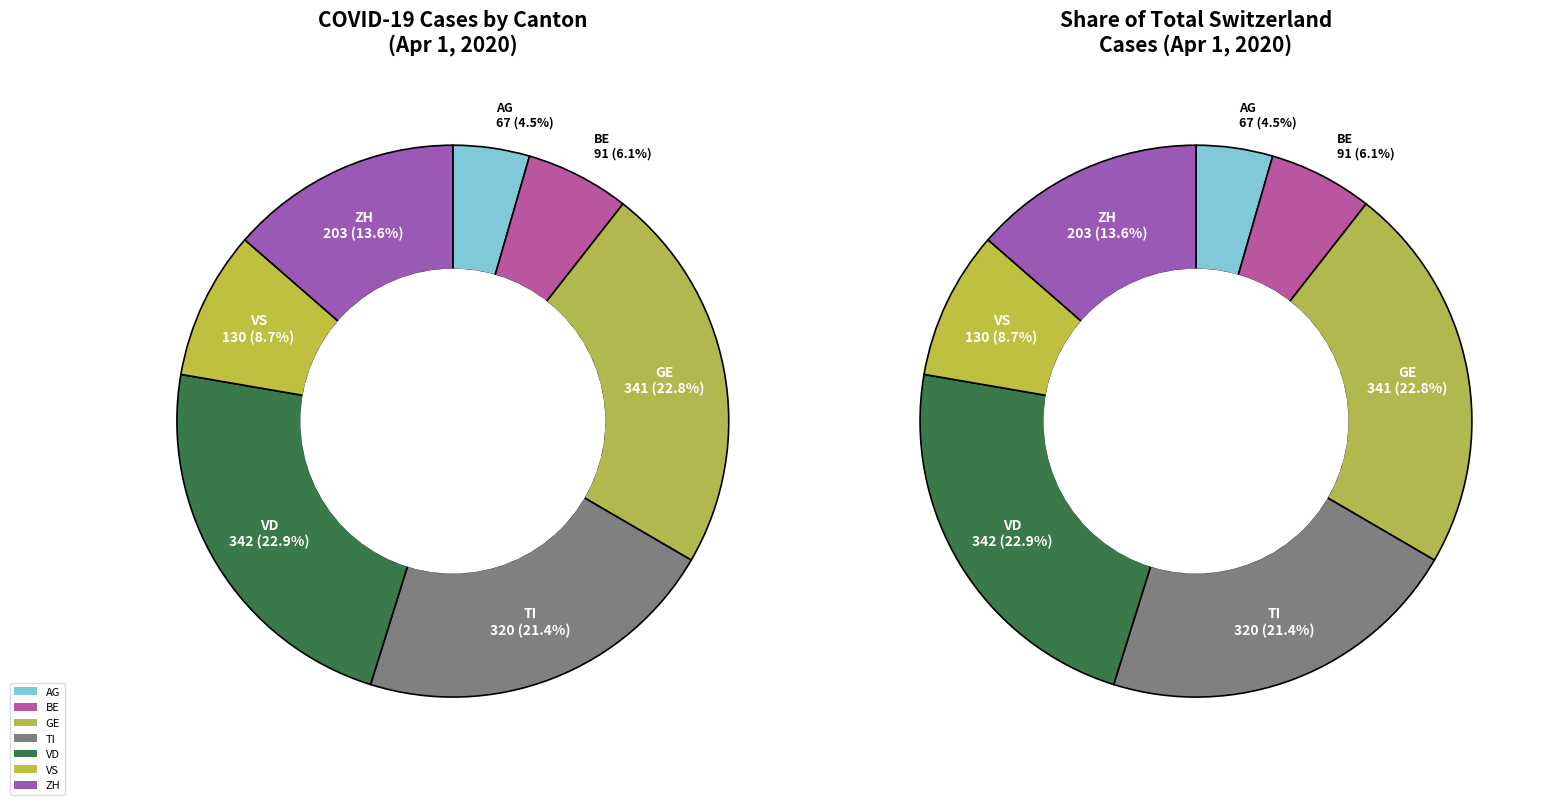

Combined, what portion of the pie is VS and TI?

30.1%